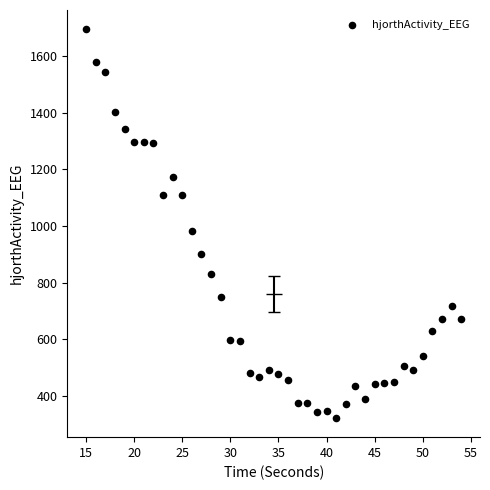

What Y value in the scatter plot is closest to 1008?

981.5